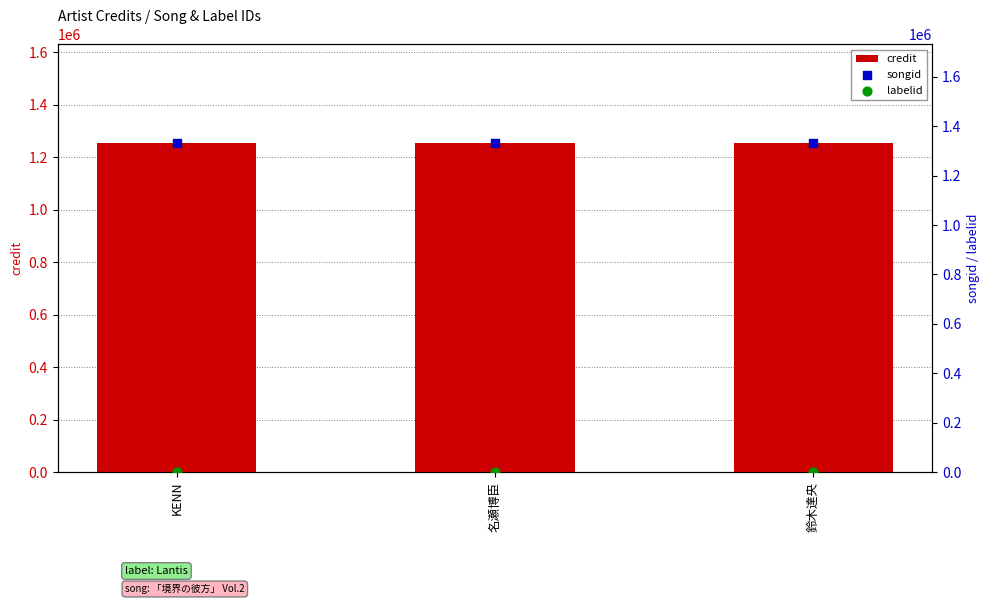

At how many categories does at least one series exceed 515925?

3